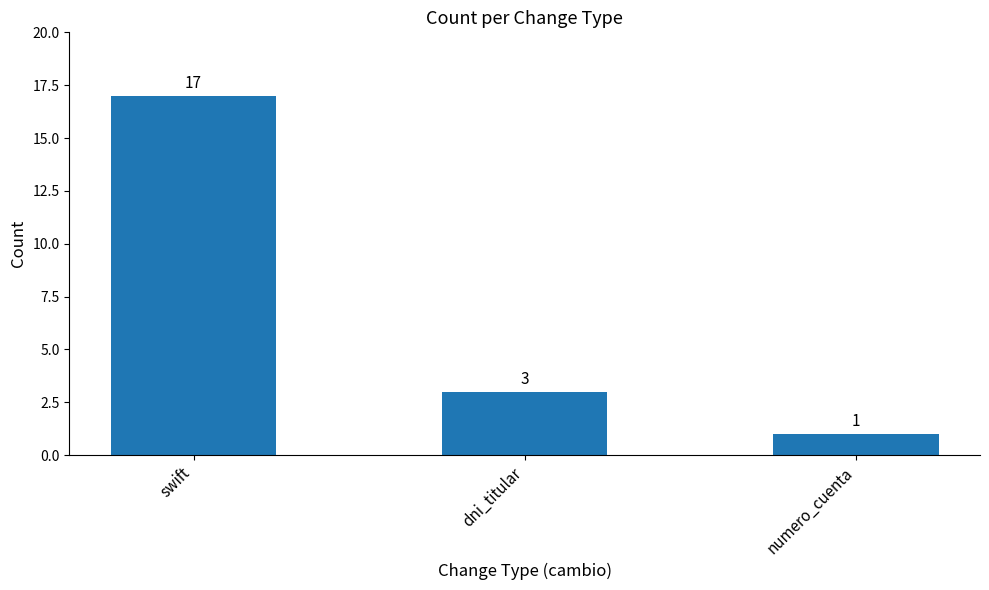

How many bars are there in total?

3